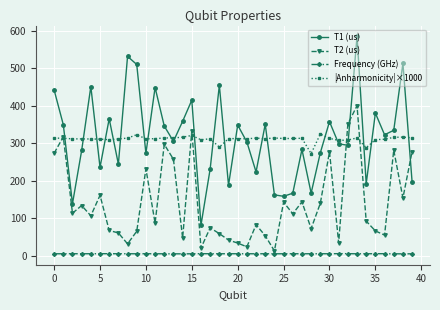

What is the maximum value shown in the chart?

584.6